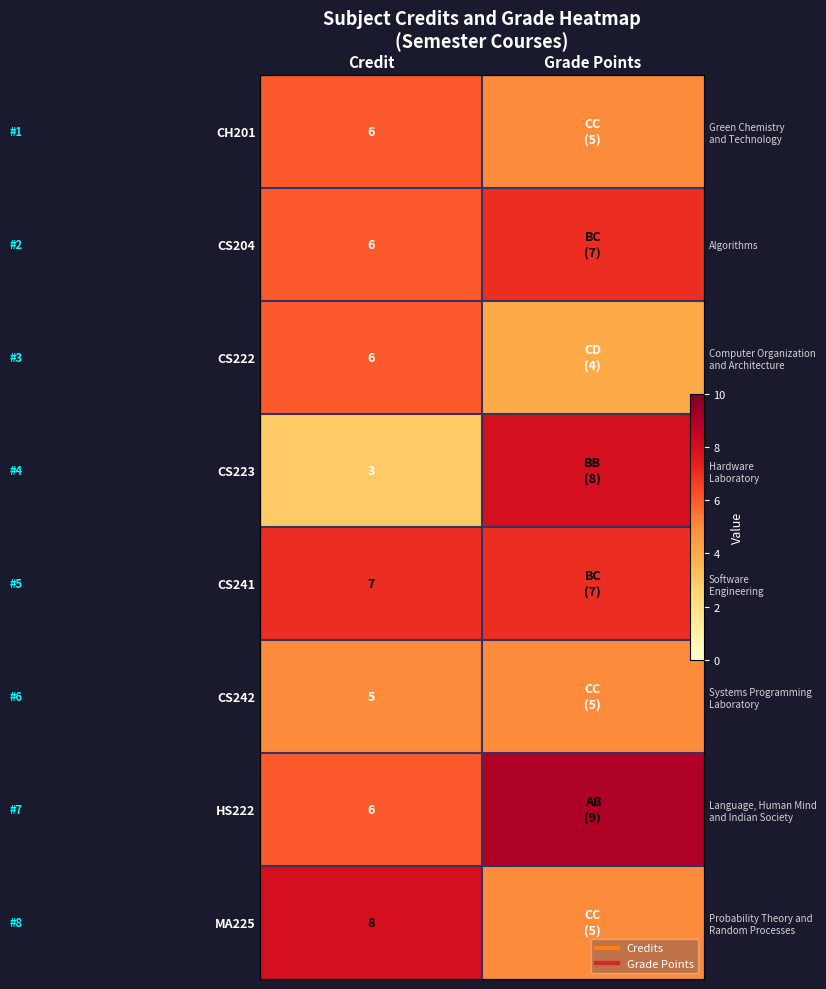

How many data points in HS222 are less than 9?

1